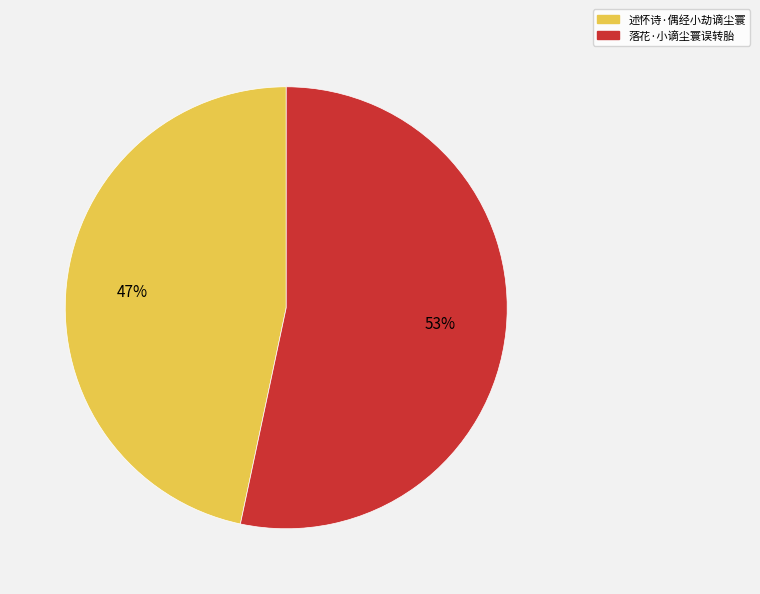

To the nearest percent, what is the combined percentage of 述怀诗·偶经小劫谪尘寰 and 落花·小谪尘寰误转胎?

100%